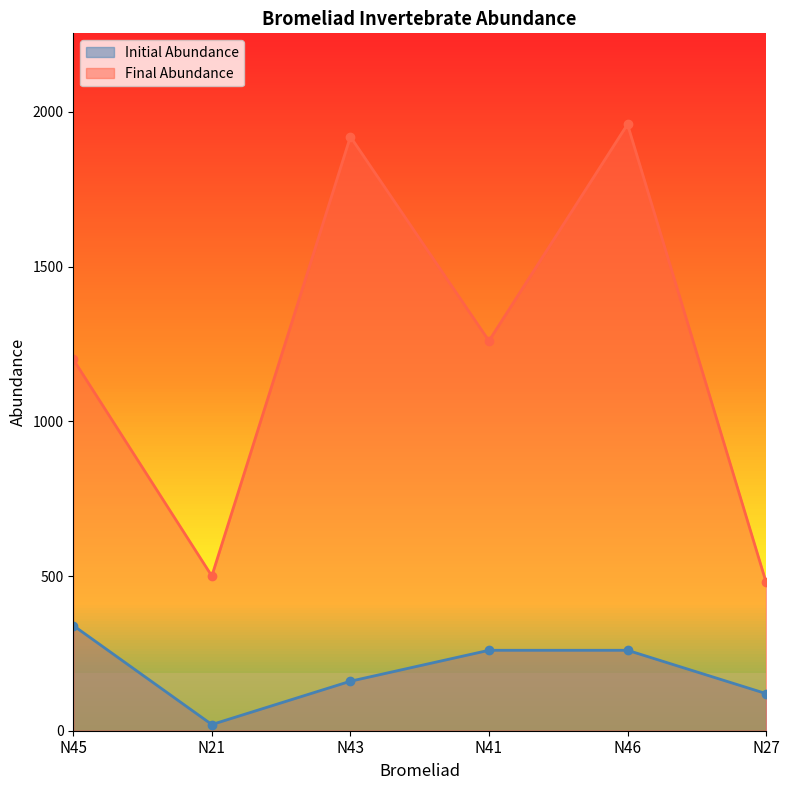

True or false: Final Abundance has a value of 182 at N27.

False